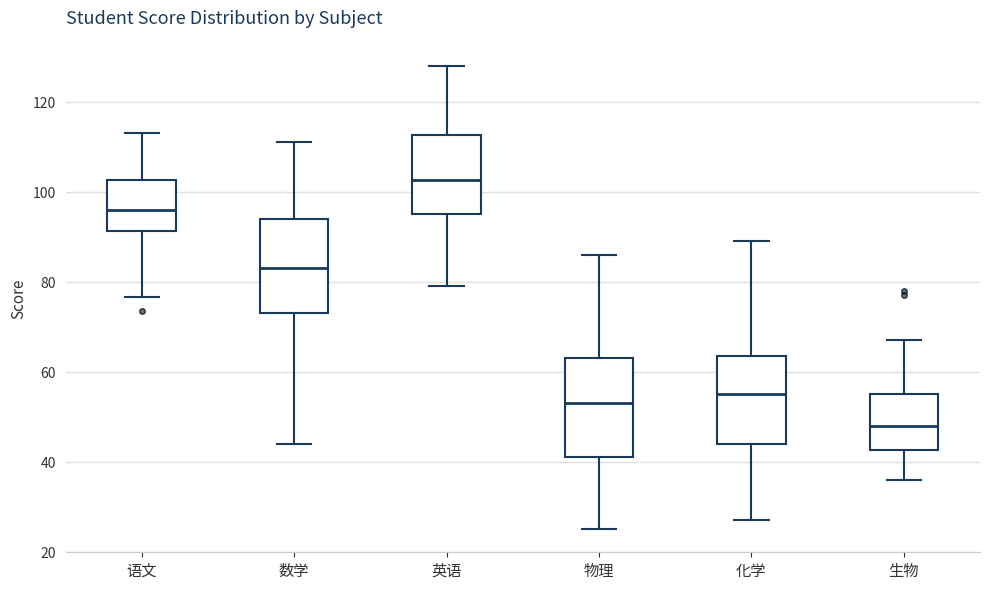

Reading left to right, transcribe this box plot: for each box, give where its median line is, the range the box spans, and where its two whiskers end, as read against the y-axis. The values are not printed on the chart, so give them approximately, as read against the axis.

语文: median 96, box 92 to 102, whiskers 76 to 114
数学: median 84, box 74 to 94, whiskers 44 to 112
英语: median 102, box 96 to 112, whiskers 80 to 128
物理: median 54, box 42 to 64, whiskers 26 to 86
化学: median 56, box 44 to 64, whiskers 28 to 90
生物: median 48, box 42 to 56, whiskers 36 to 68